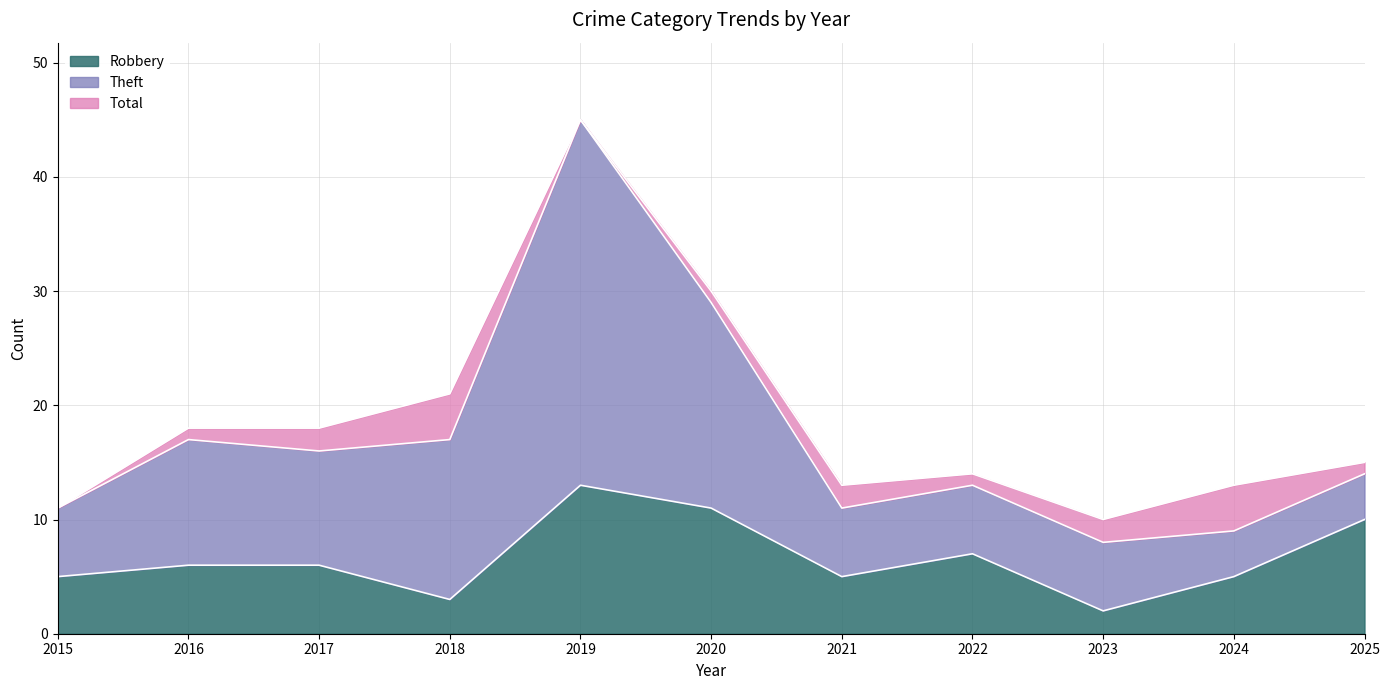

True or false: Total and Robbery intersect in this chart.

False